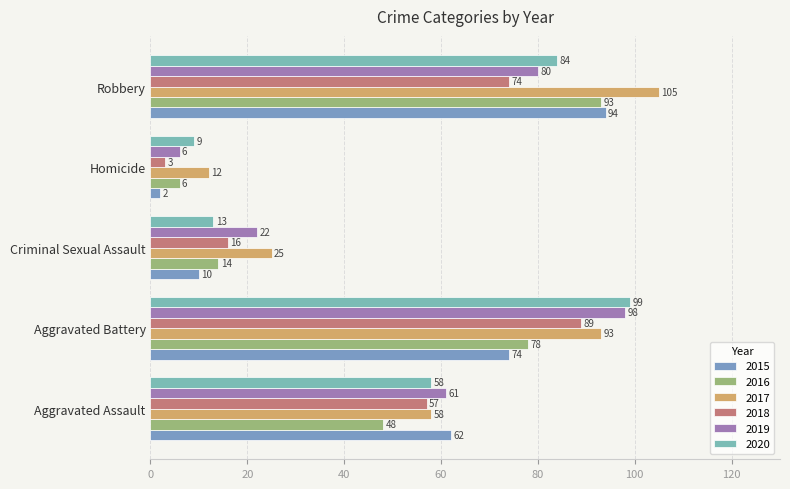

What is the value of the 2017 bar at the 1st from the left?

58